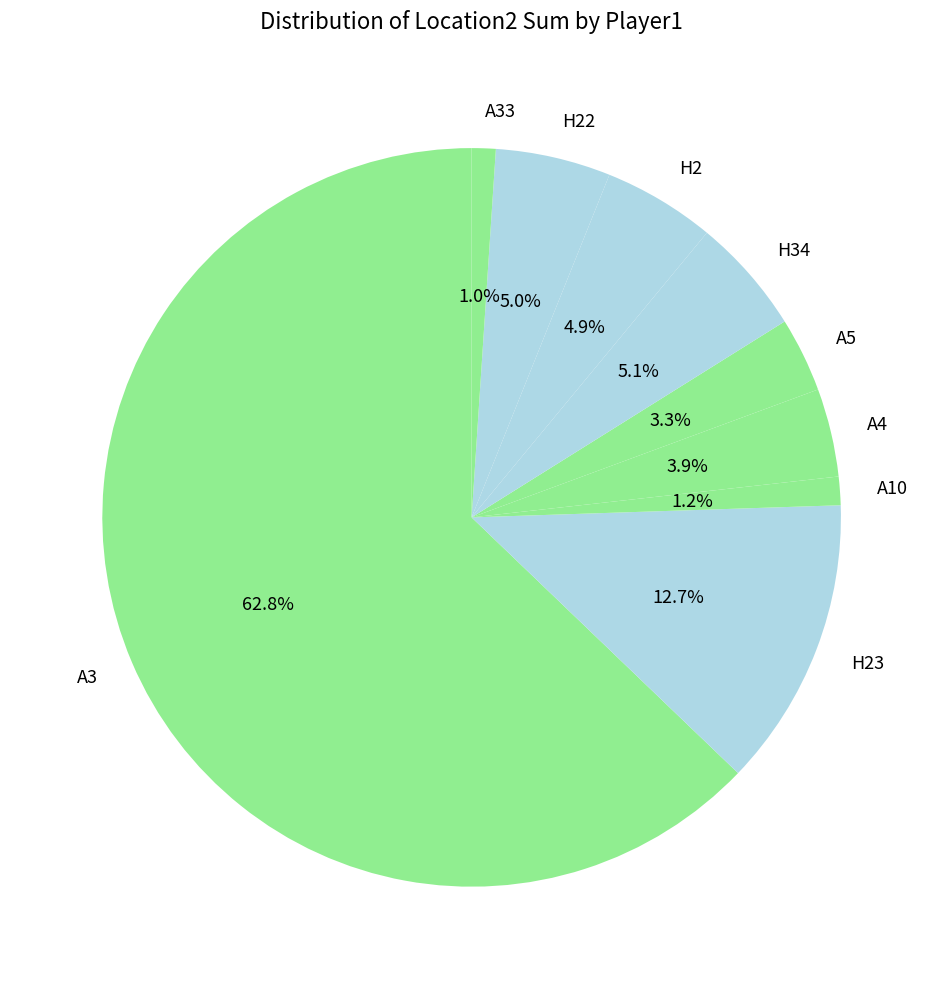

Count the number of slices in the pie.

9